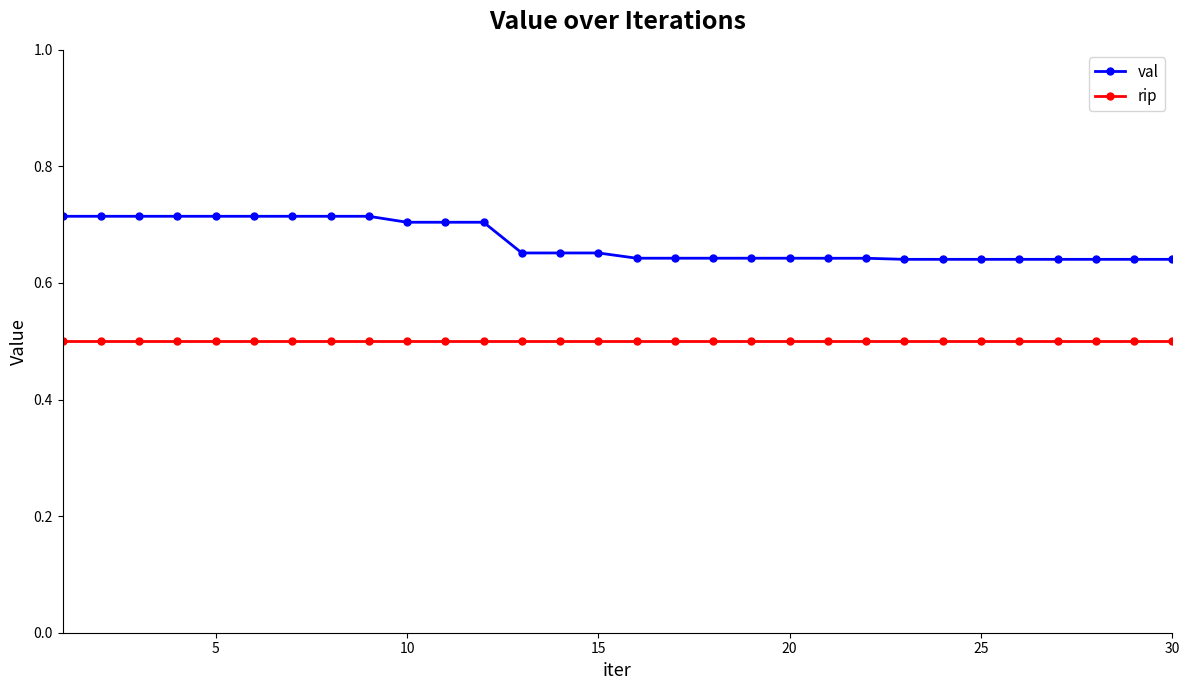

Which series has the widest spread of values?

val